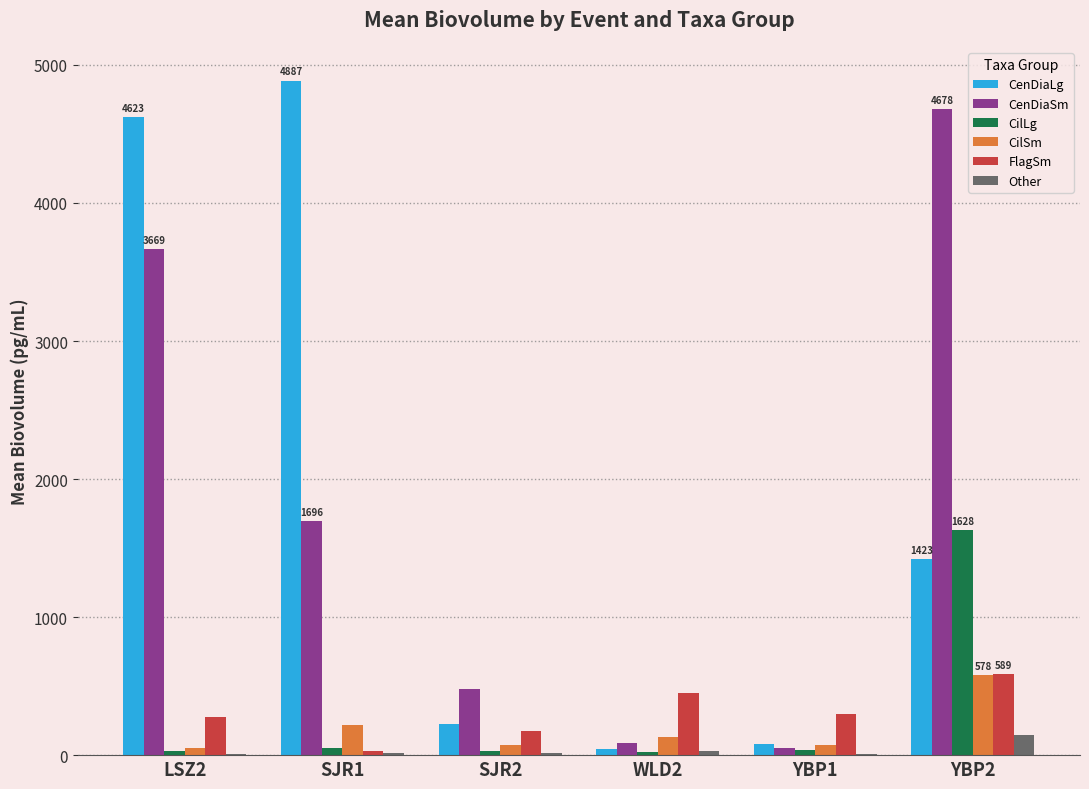

The value of CenDiaLg at SJR2 is 222.6. True or false?

True